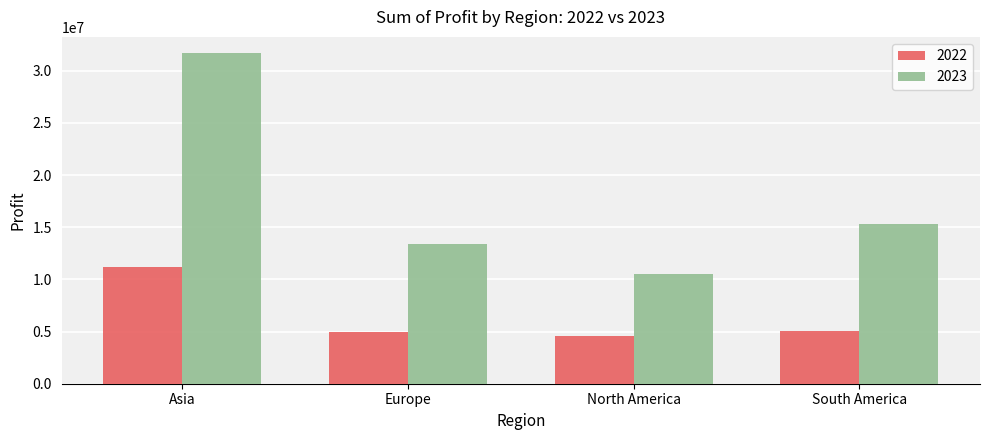

Where does the 2022 series first go above 5029530?

Asia